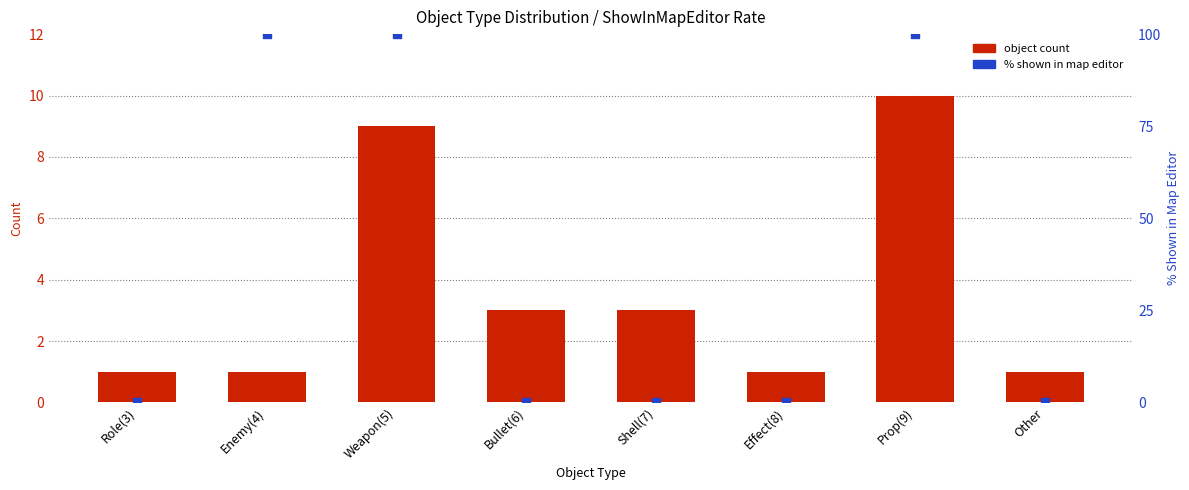

What are all the series names shown in the legend?

object count, % shown in map editor